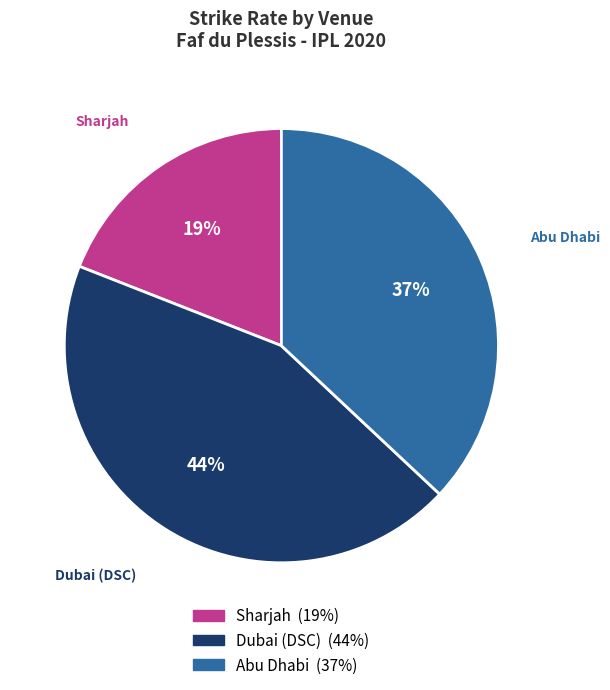

To the nearest percent, what is the average slice percentage?

33%